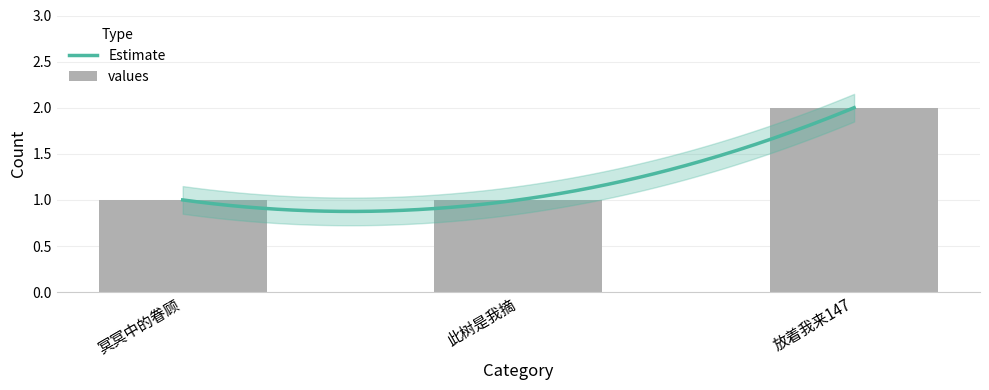

Approximately how many times larger is the value at 放着我来147 compared to 冥冥中的眷顾?

2.0